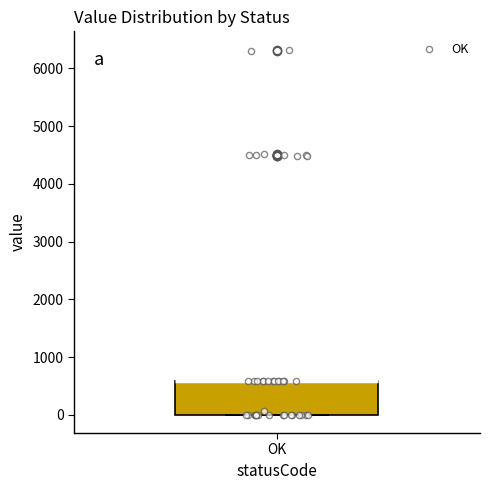

Transcribe this box plot: give where the median line is, the range the box spans, and where the two whiskers end, as read against the y-axis. The values are not printed on the chart, so give them approximately, as read against the axis.

median 600 (drawn on the box's upper edge), box 0 to 600, whiskers 0 to 600